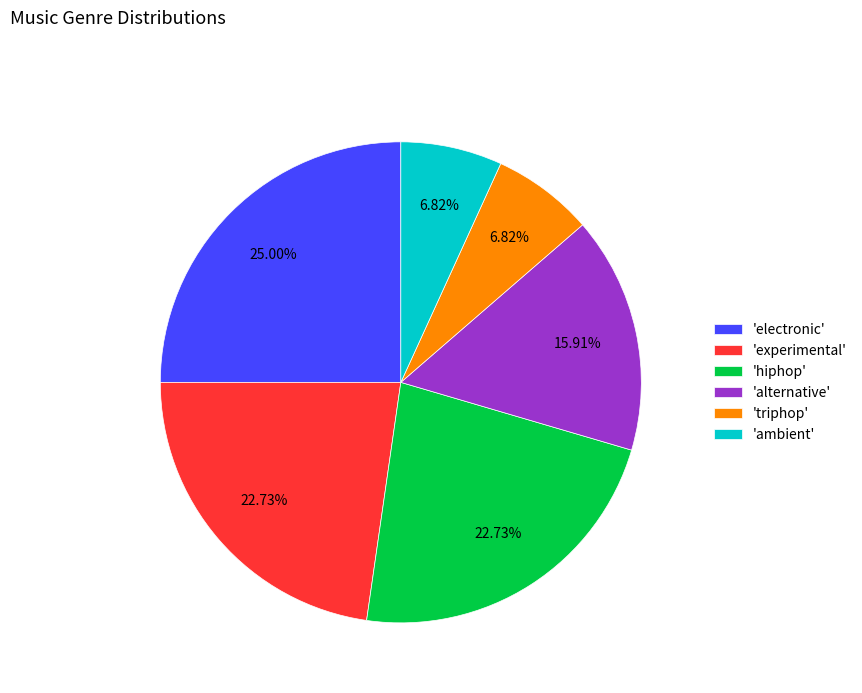

How many slices are in this pie chart?

6